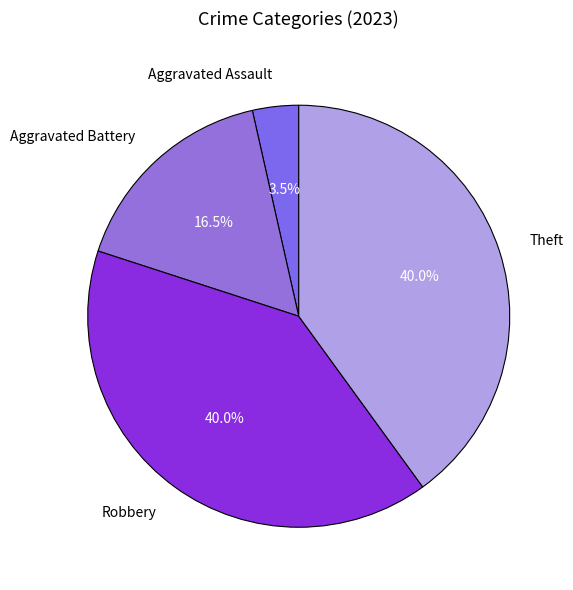

Does Aggravated Assault account for over 50% of the chart?

No